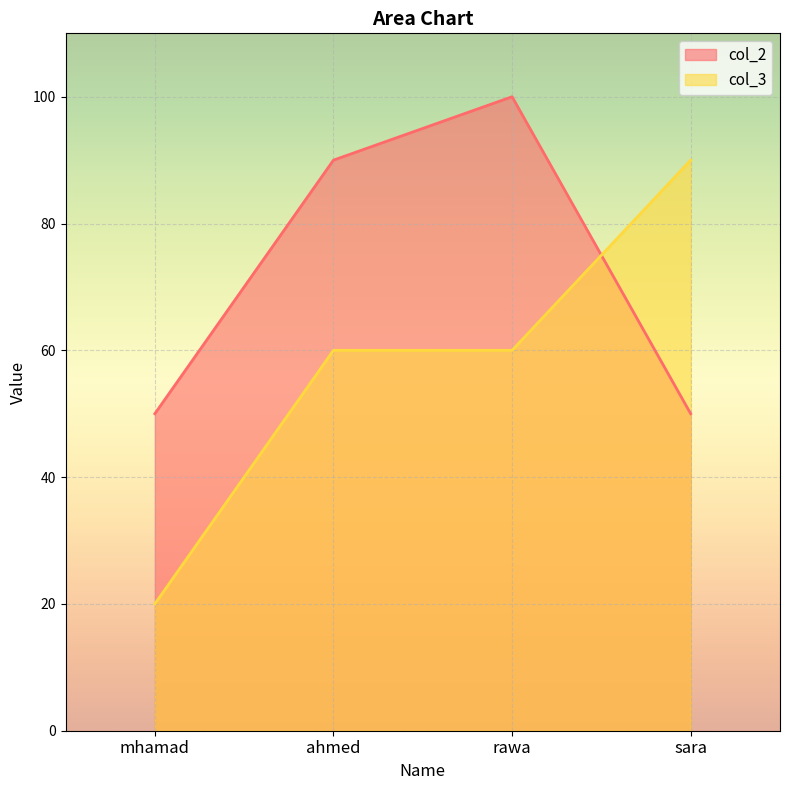

What is the difference between the col_3 values at mhamad and rawa?

40